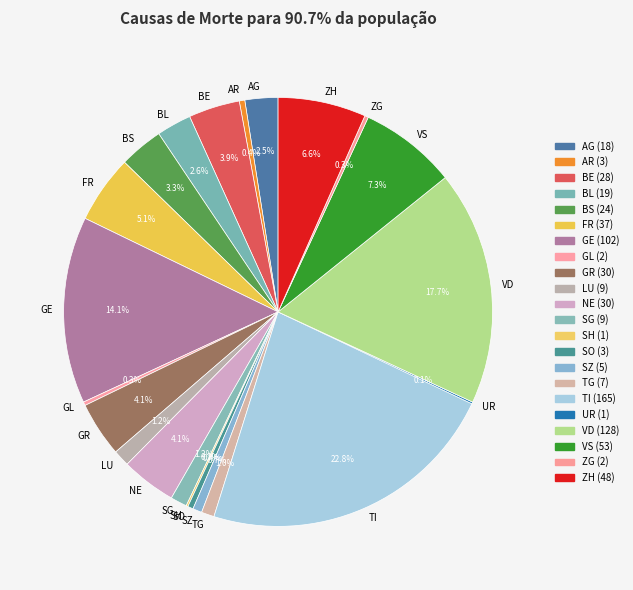

Is it true that VS is 13% of the pie?

False